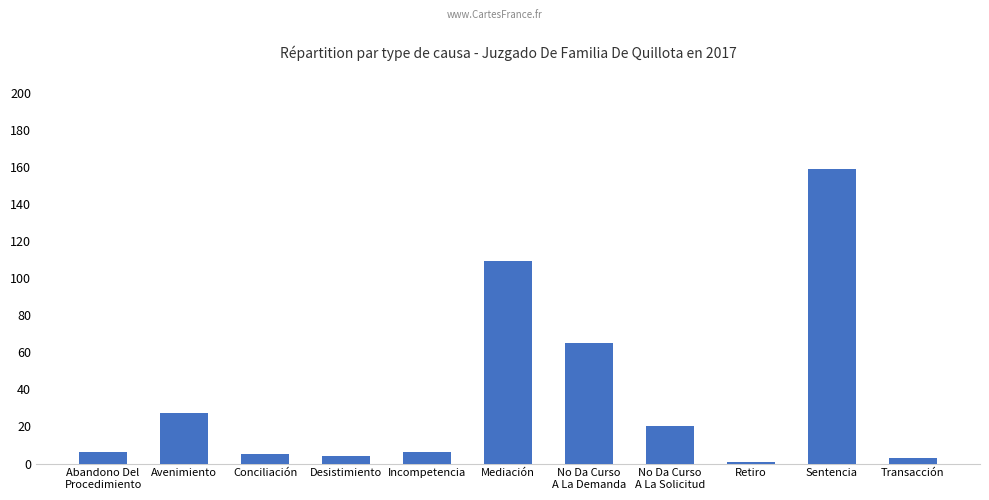

Which category has the highest value across all series?

Sentencia